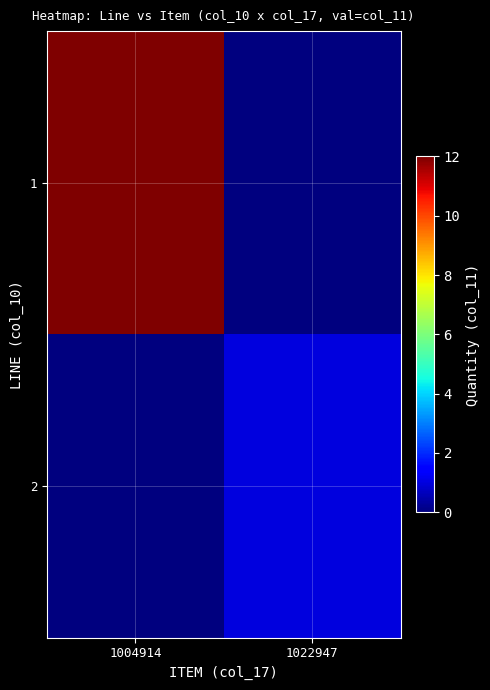

Reading left to right, extract all data points from this chart.

1: 1004914=12	1022947=0
2: 1004914=0	1022947=1